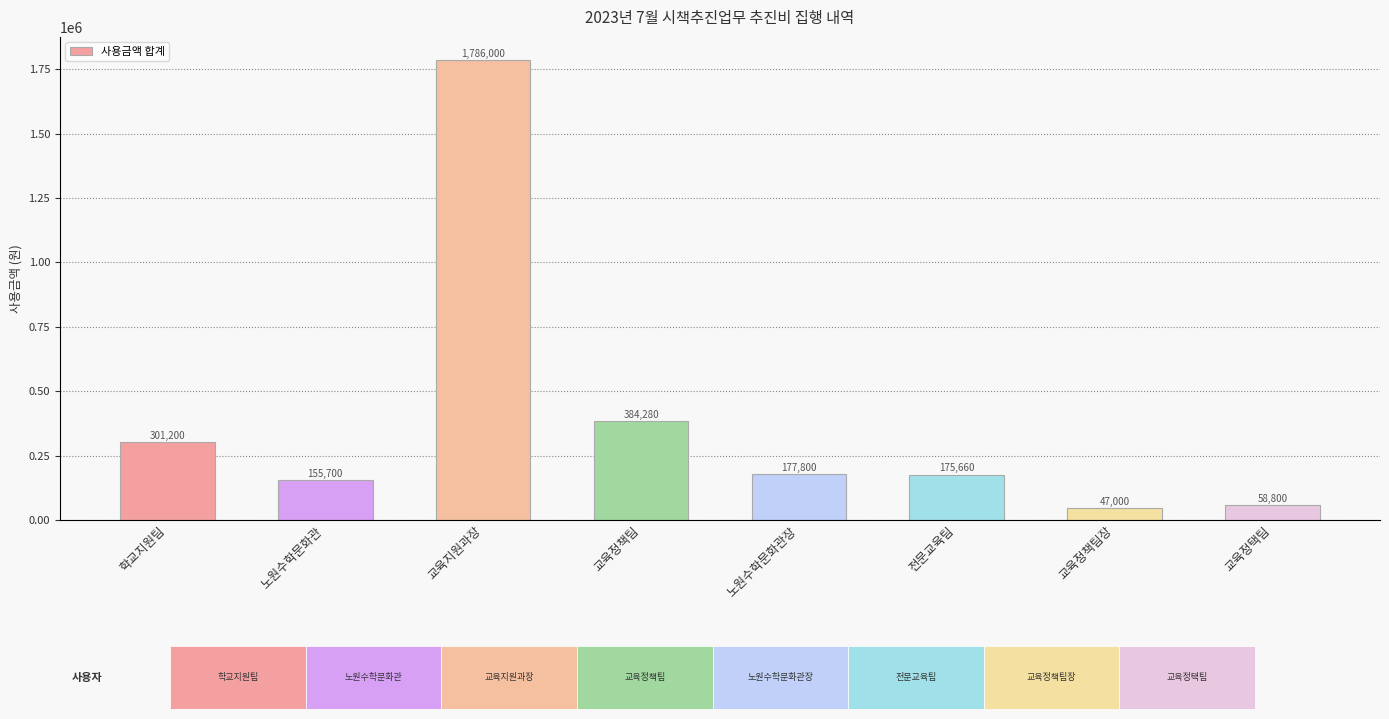

Read the value at 교육지원과장.

1786000